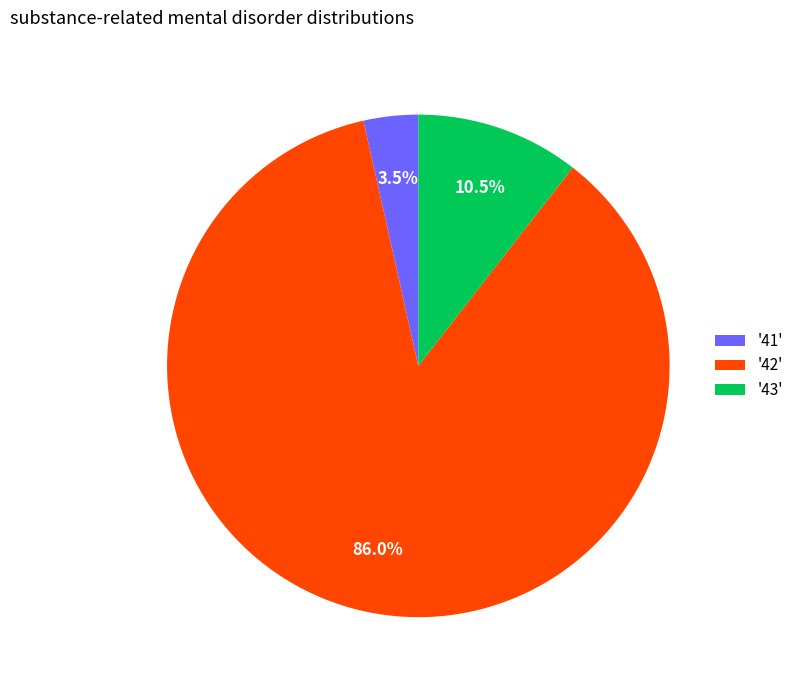

Between '42' and '41', which is larger?

'42'